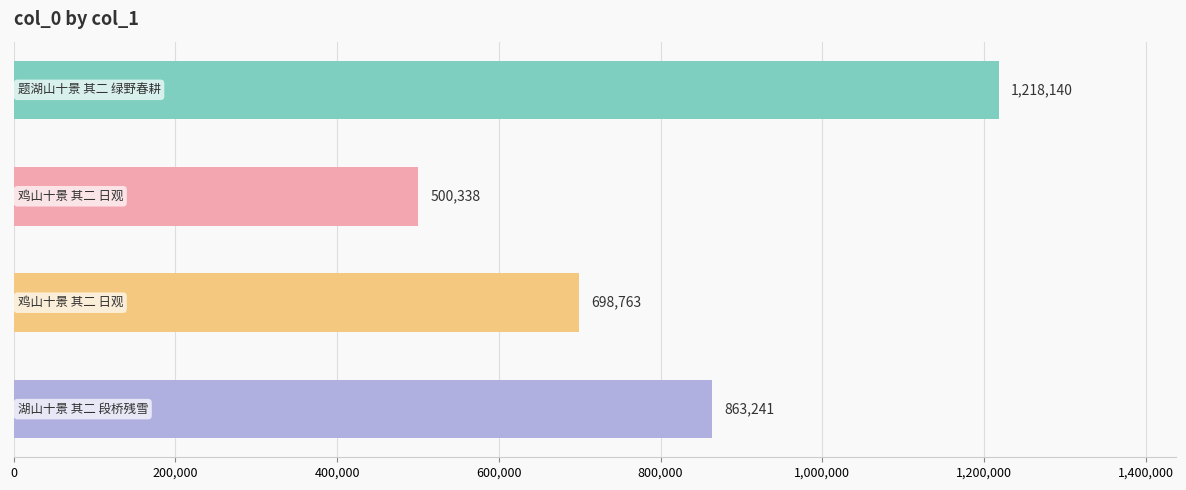

Reading top to bottom, transcribe all the data shown in this chart.

1218140	500338	698763	863241